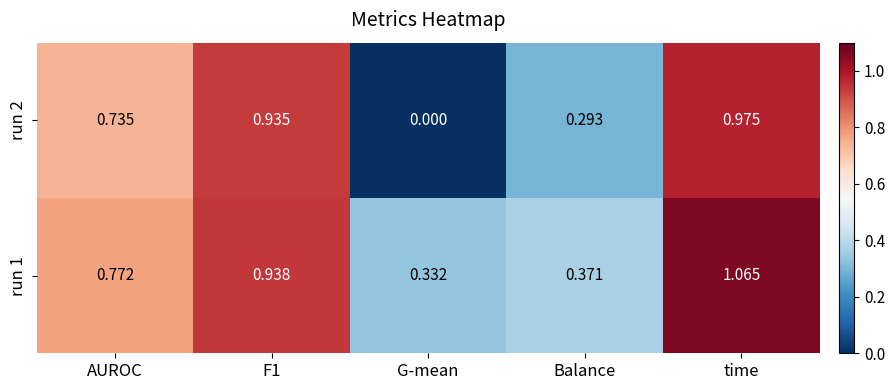

List the series in order of their peak value, lowest first.

run 2, run 1